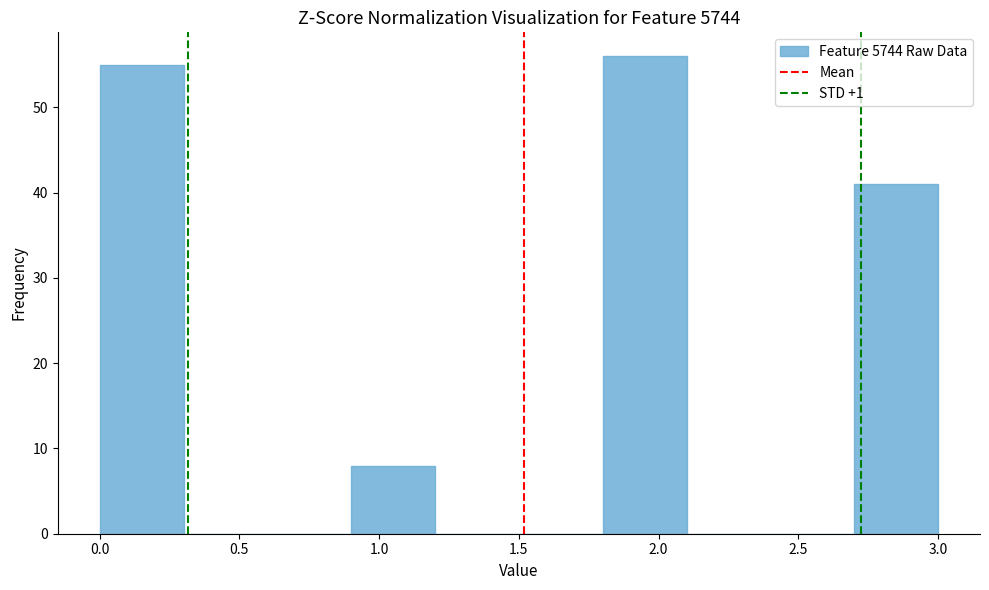

Reading left to right, transcribe this chart: for each bar, give the range it covers on the x-axis and its height. The values are not printed on the chart, so give them approximately, as read against the axis.

0.0 to 0.3: 55
0.3 to 0.6: 0
0.6 to 0.9: 0
0.9 to 1.2: 8
1.2 to 1.5: 0
1.5 to 1.8: 0
1.8 to 2.1: 56
2.1 to 2.4: 0
2.4 to 2.7: 0
2.7 to 3.0: 41